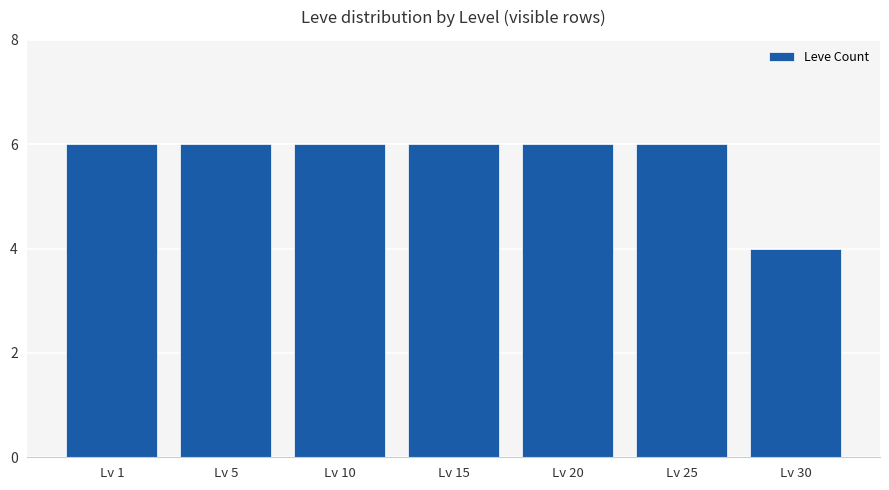

What is the sum of the values at Lv 1 and Lv 30?

10